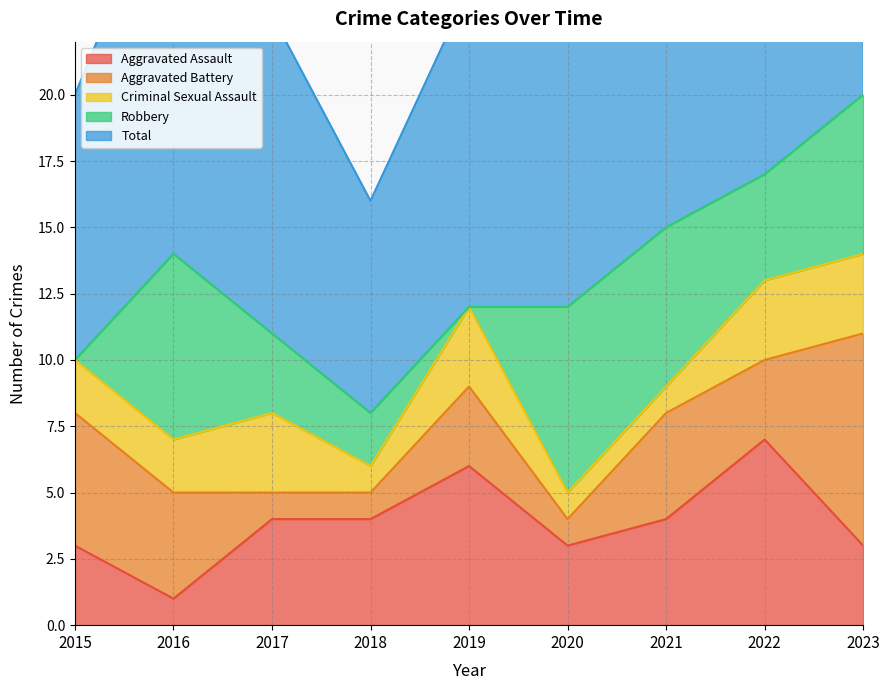

The value of Robbery at 2018 is 3. True or false?

False